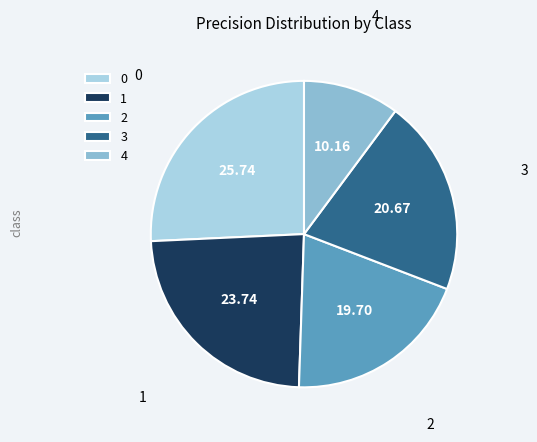

What is the smallest slice in the pie chart?

4